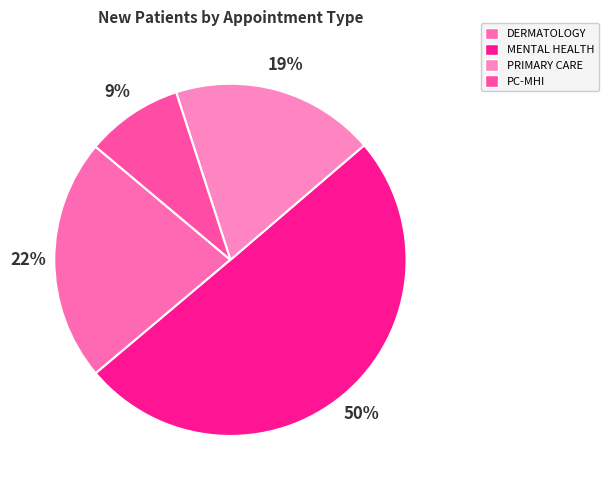

Rank the categories by value from highest to lowest.

MENTAL HEALTH, DERMATOLOGY, PRIMARY CARE, PC-MHI